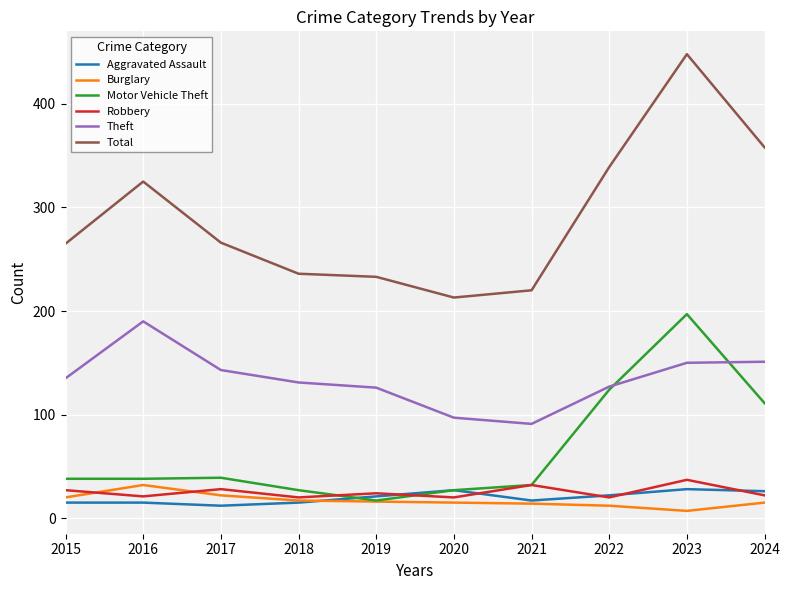

True or false: Aggravated Assault and Burglary intersect in this chart.

True